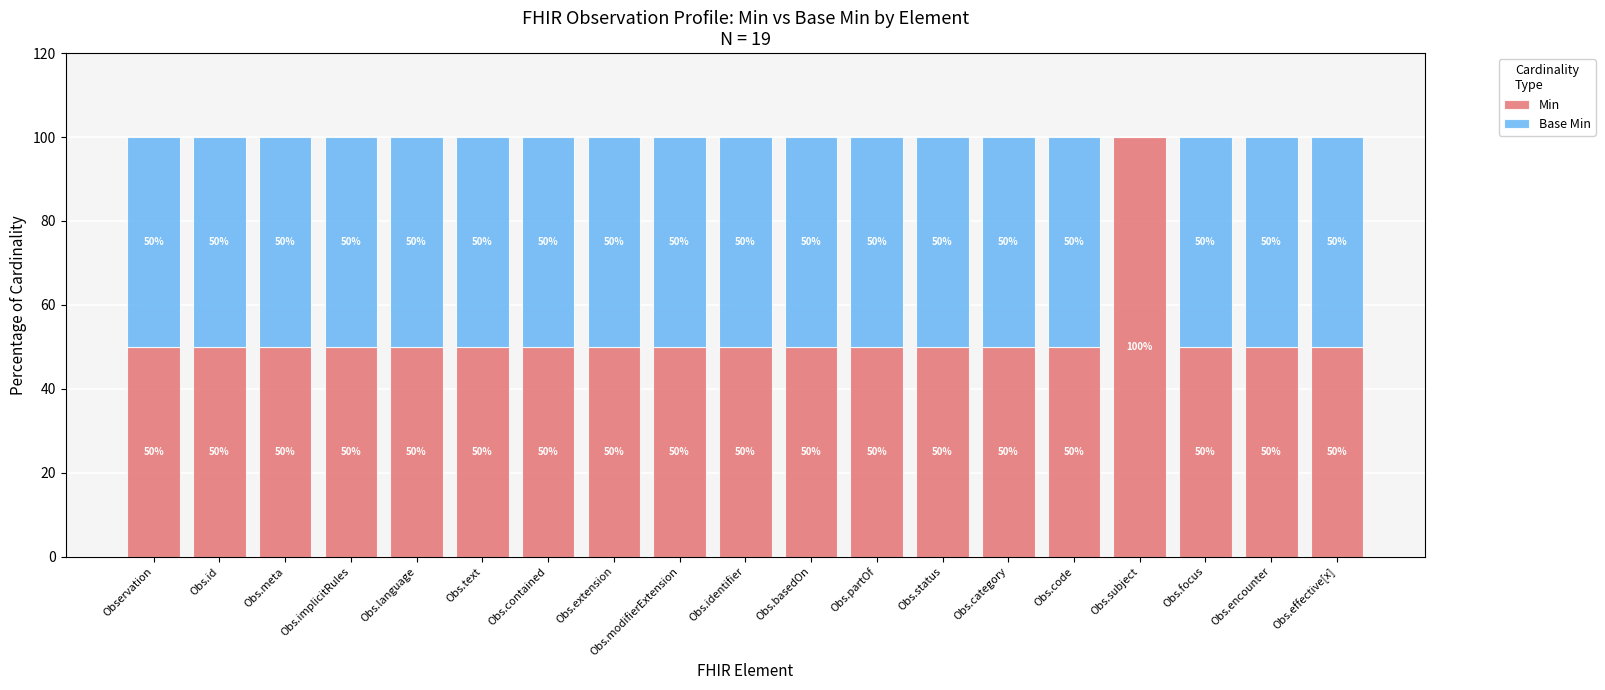

What is the total value across all series at Obs.partOf?

100